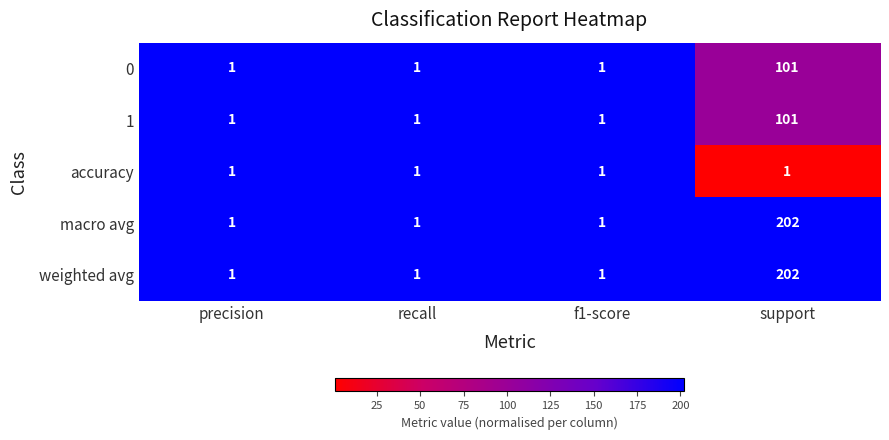

At which category is the sum across all series the highest?

support